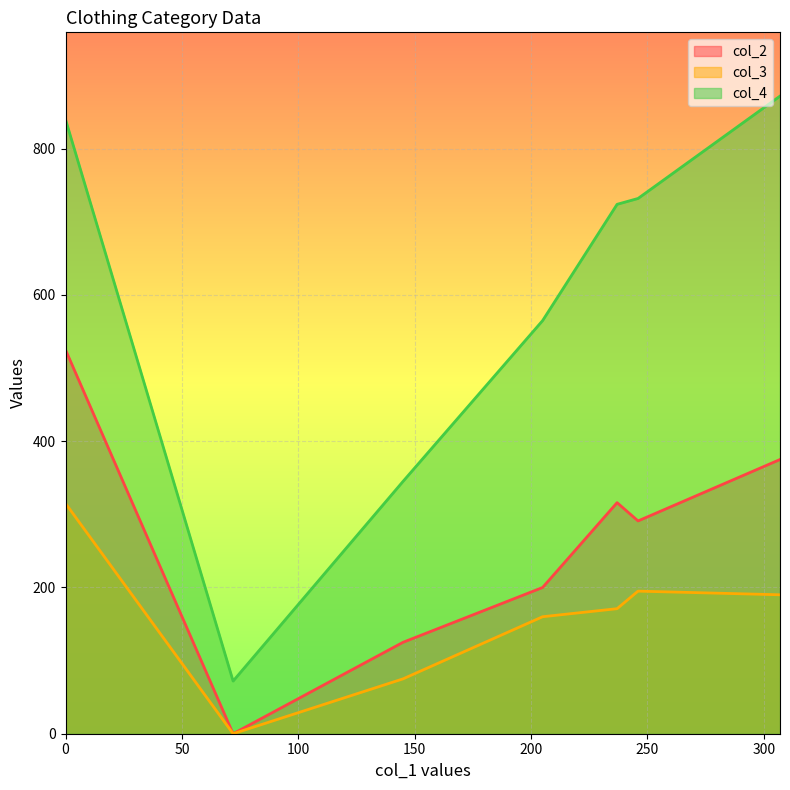

The value of col_2 at Trousers/Jeans is 316. True or false?

True